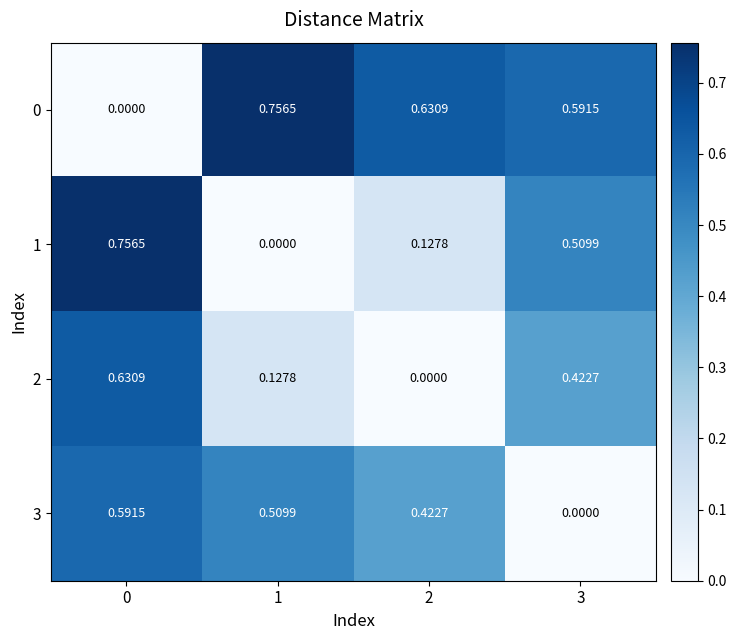

Is the value of 2 at 2 greater than the value of 0 at 2?

No